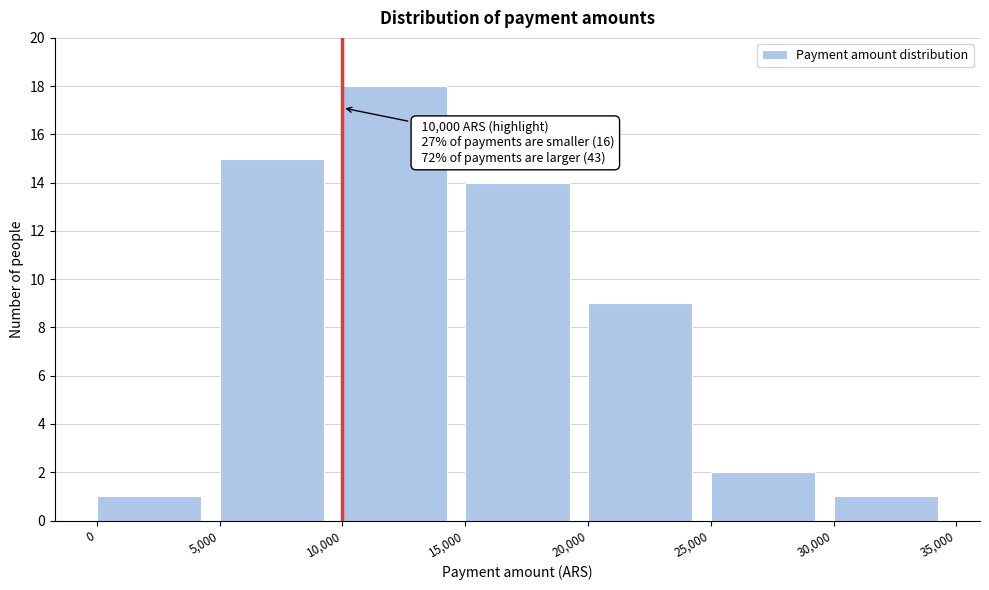

Over which range of the x-axis is the bar tallest?

10,000 to 15,000